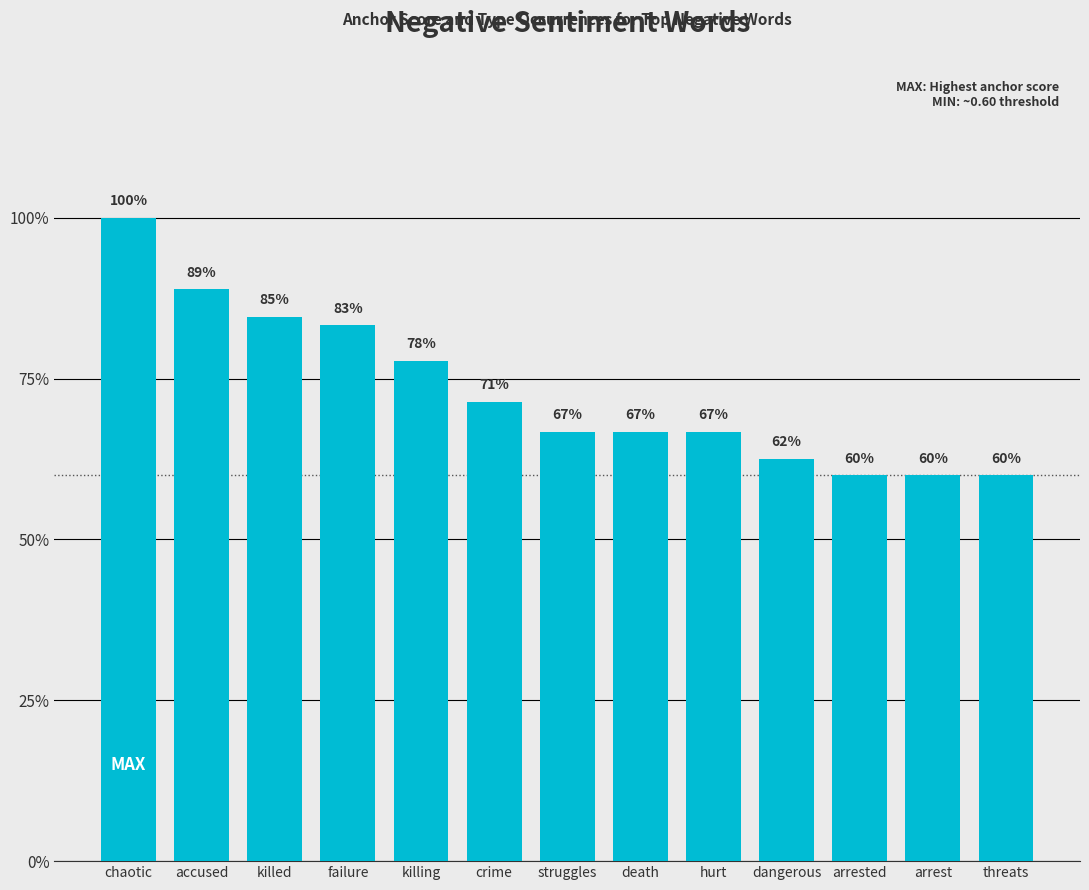

Does the chart contain any negative values?

No